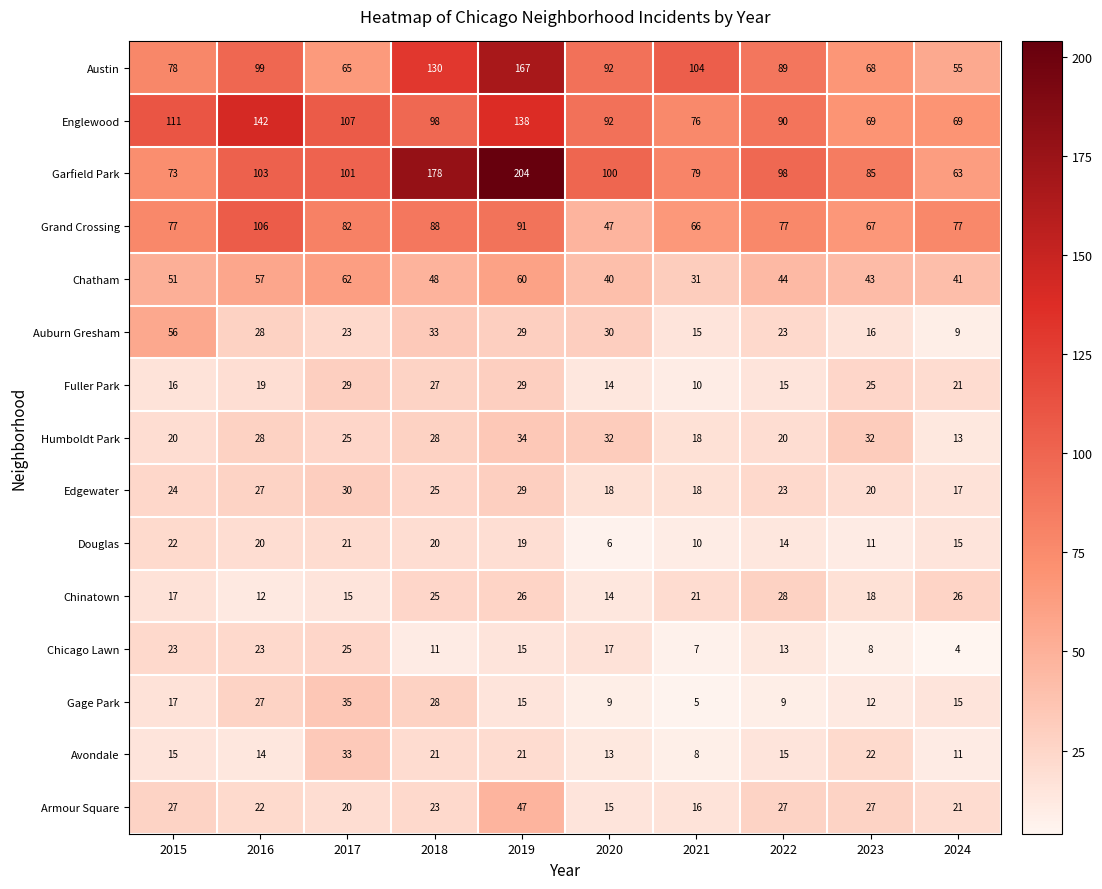

What is the difference between the highest and lowest values at 2015?

96